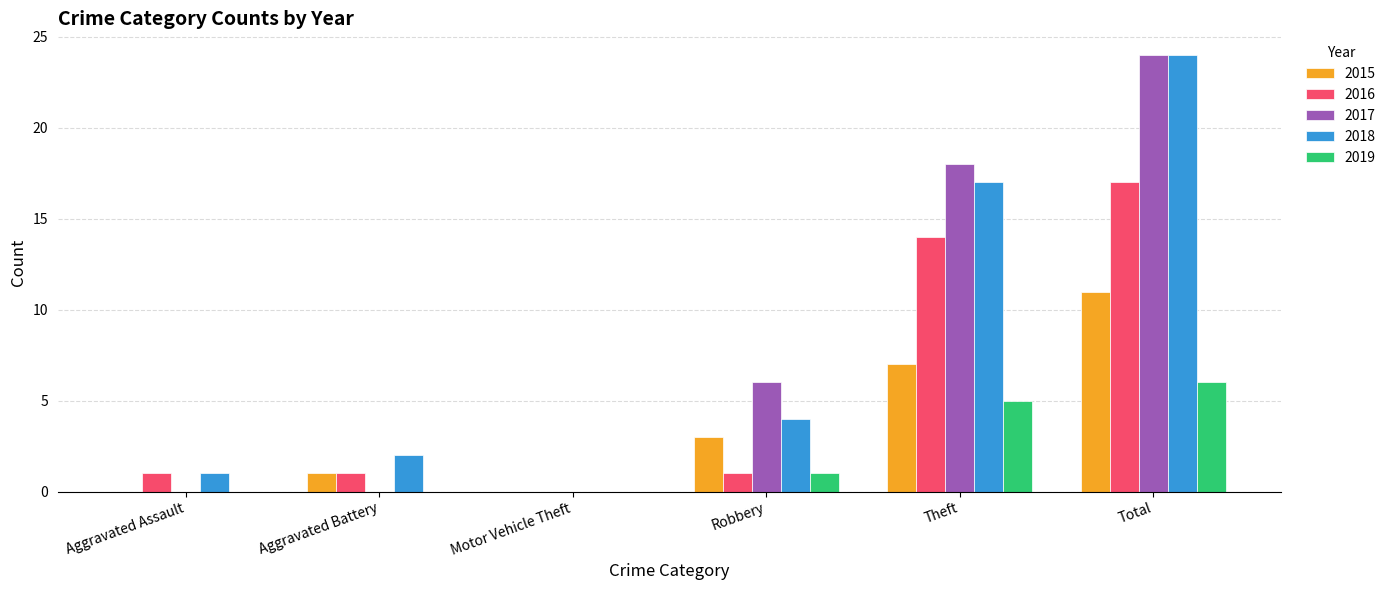

Reading right to left, transcribe all the data shown in this chart.

2015: Total=11	Theft=7	Robbery=3	Motor Vehicle Theft=0	Aggravated Battery=1	Aggravated Assault=0
2016: Total=17	Theft=14	Robbery=1	Motor Vehicle Theft=0	Aggravated Battery=1	Aggravated Assault=1
2017: Total=24	Theft=18	Robbery=6	Motor Vehicle Theft=0	Aggravated Battery=0	Aggravated Assault=0
2018: Total=24	Theft=17	Robbery=4	Motor Vehicle Theft=0	Aggravated Battery=2	Aggravated Assault=1
2019: Total=6	Theft=5	Robbery=1	Motor Vehicle Theft=0	Aggravated Battery=0	Aggravated Assault=0